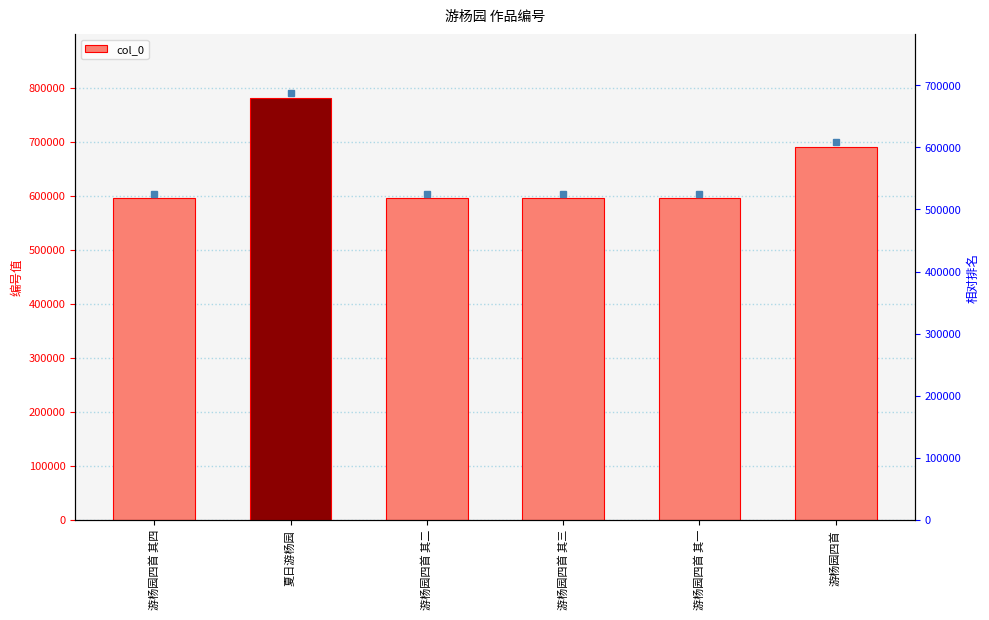

What is the label of the 6th bar from the right?

游杨园四首 其四